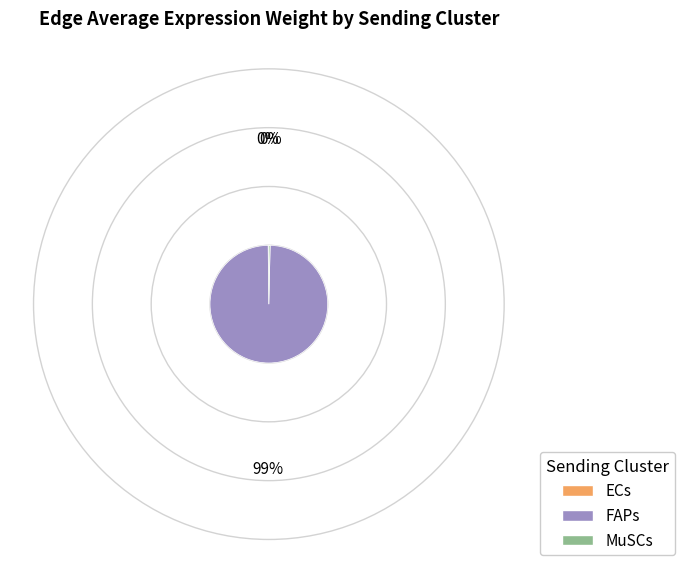

Which category accounts for the majority?

FAPs